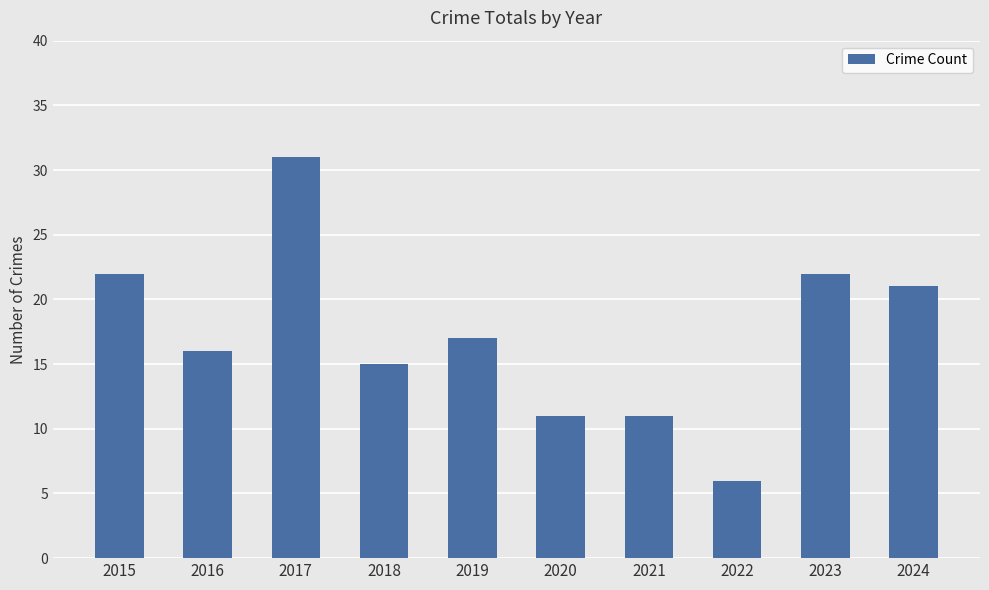

The chart shows a value of 16 at 2016. True or false?

True